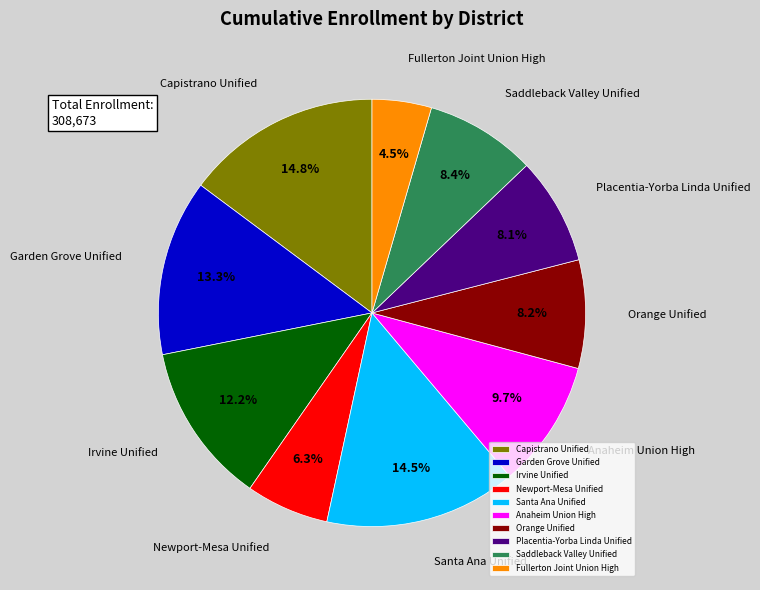

To the nearest percent, what is the difference between the largest and smallest slice percentages?

10%